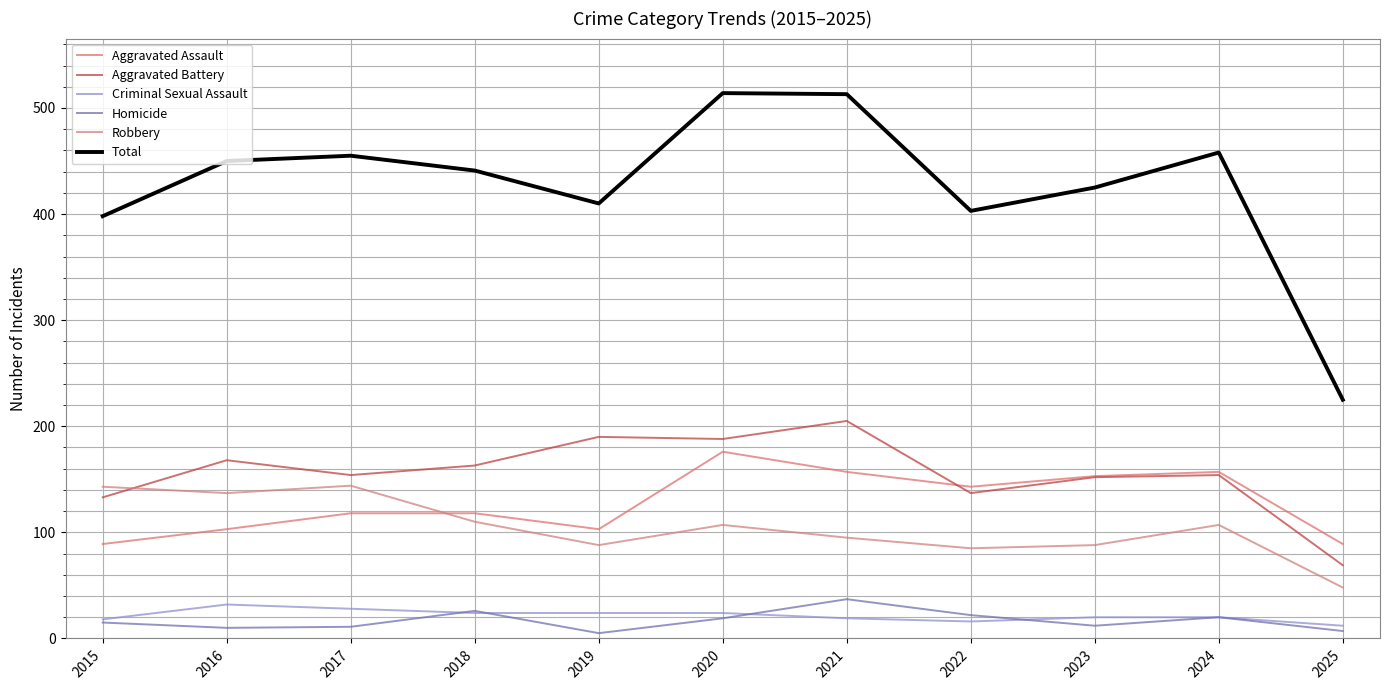

What is the value of the Total point at the 1st from the left?

398